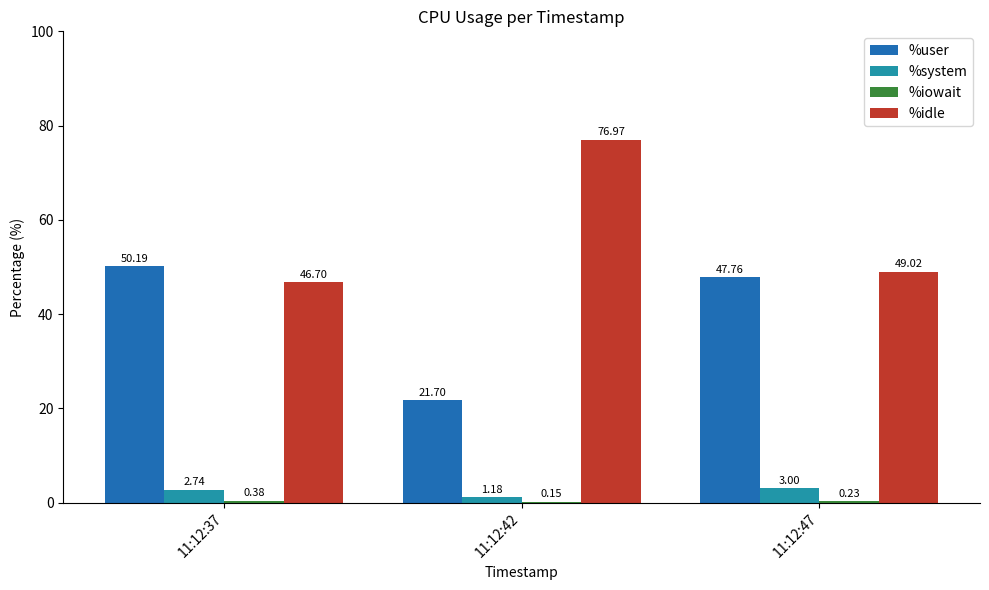

What is the sum of the %user values at 11:12:42 and 11:12:37?

71.9